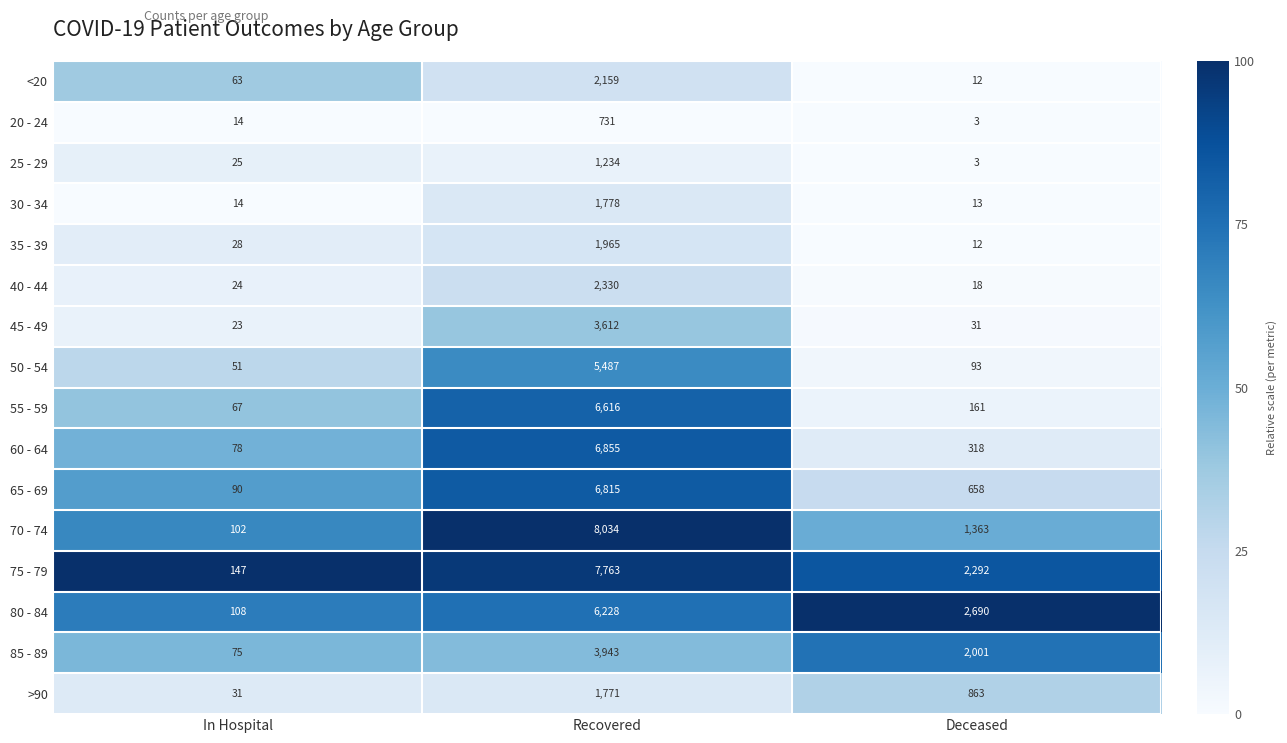

Rank the categories by 75 - 79 value from lowest to highest.

In Hospital, Deceased, Recovered